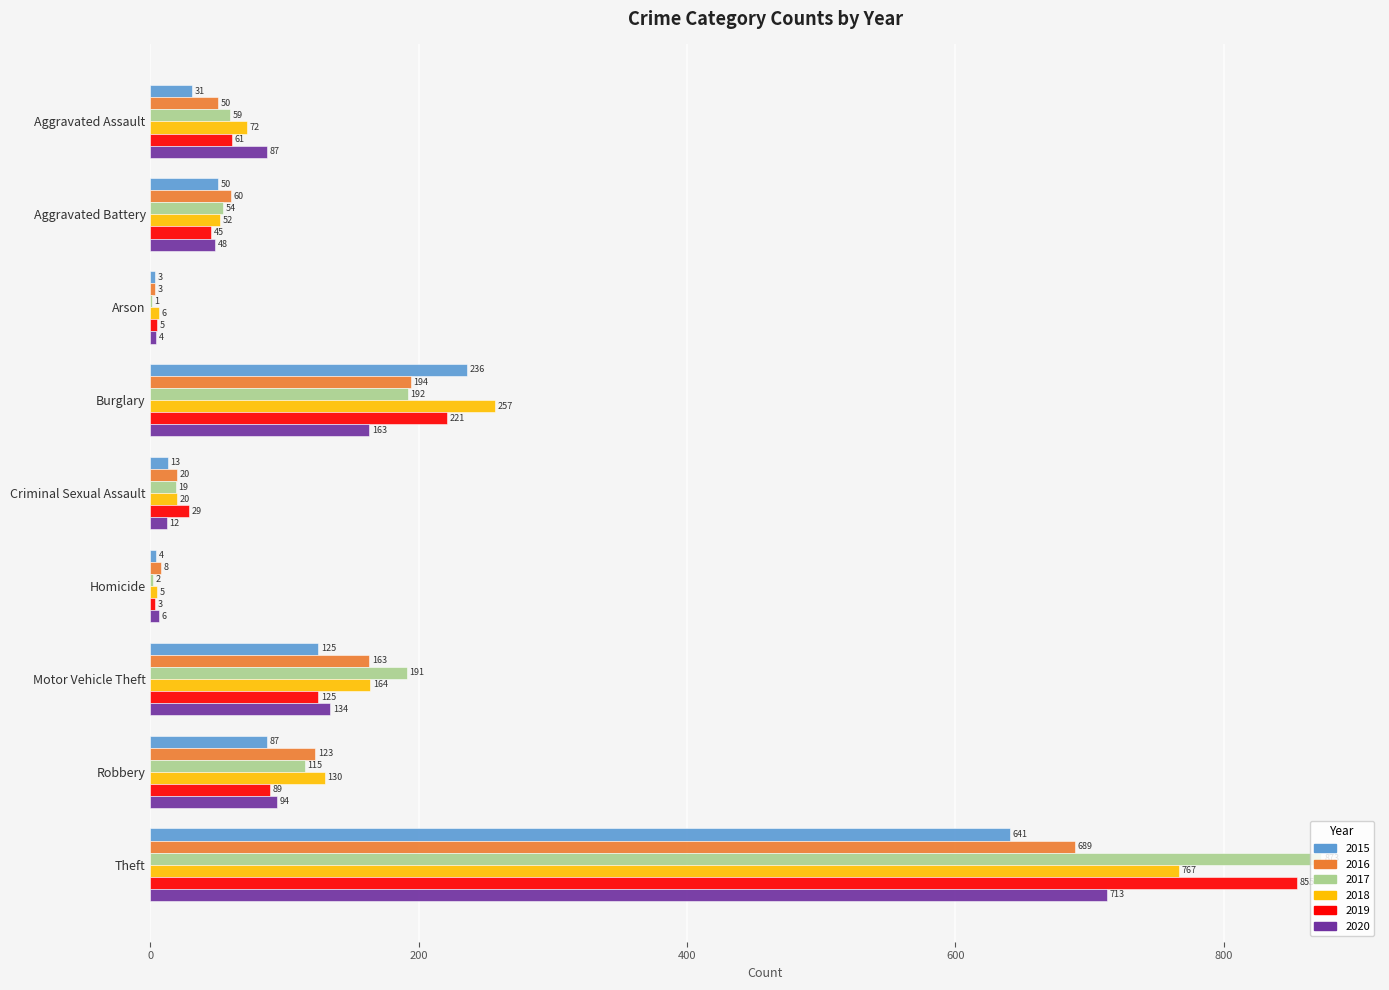

What is the difference between the 2018 values at Arson and Criminal Sexual Assault?

14